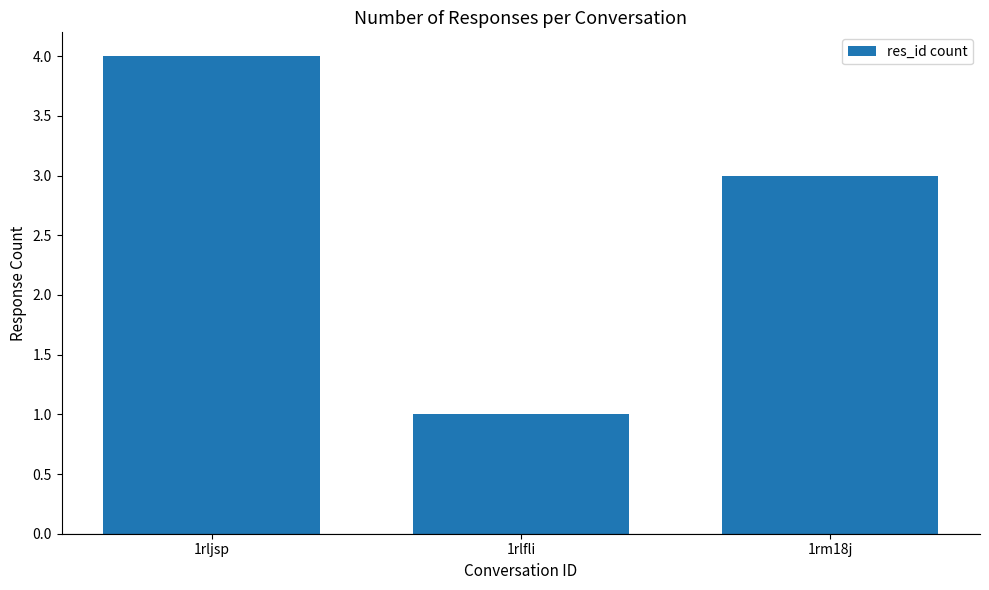

Is it true that the value at 1rlfli is 0?

False